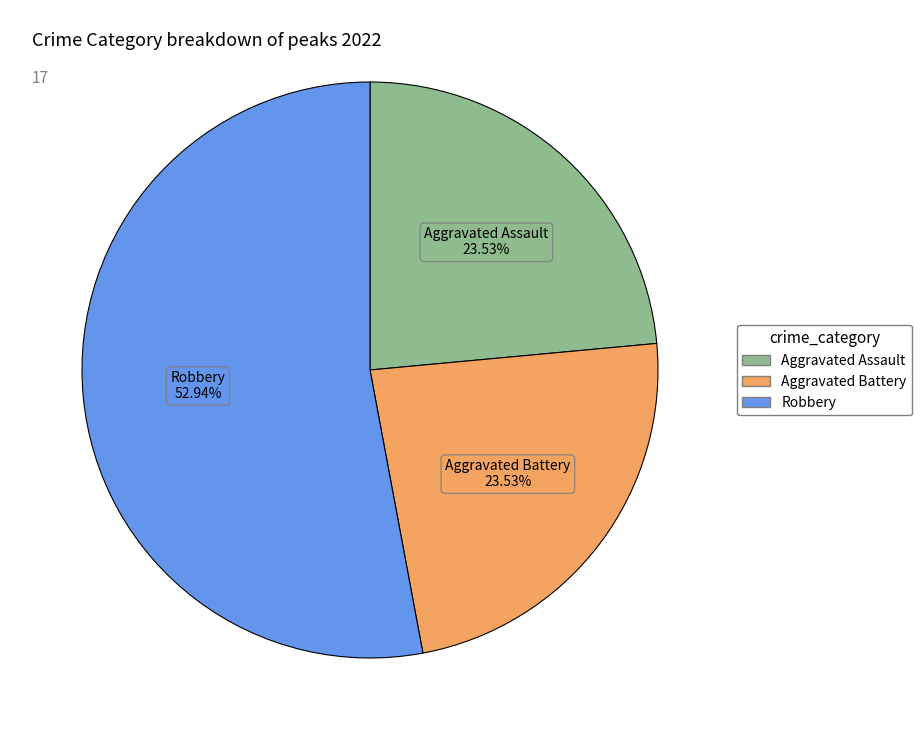

Is there any slice that represents more than half of the pie?

Yes